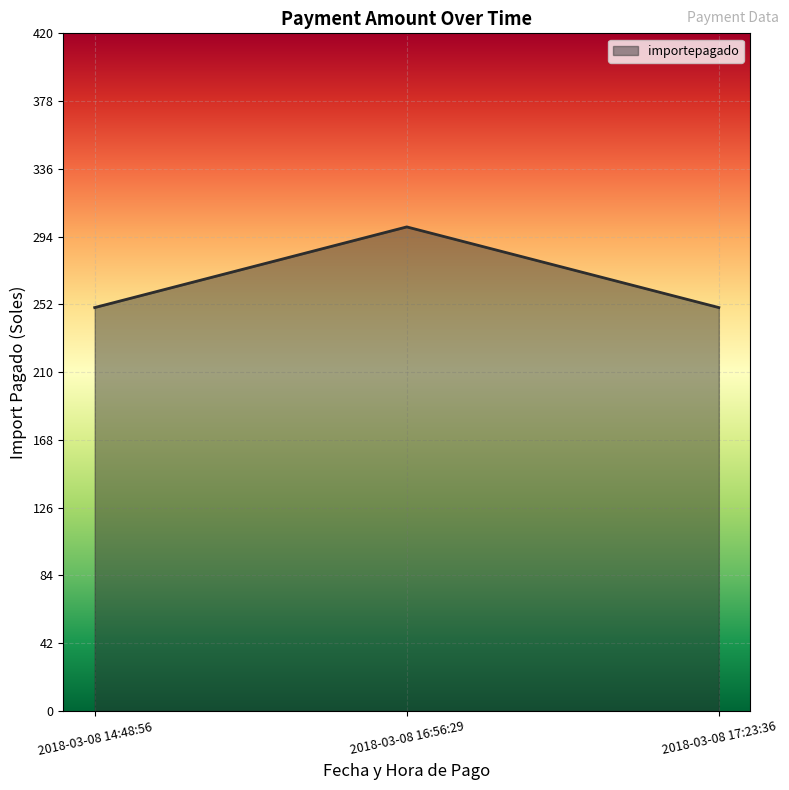

The chart shows a value of 402 at 2018-03-08 16:56:29. True or false?

False